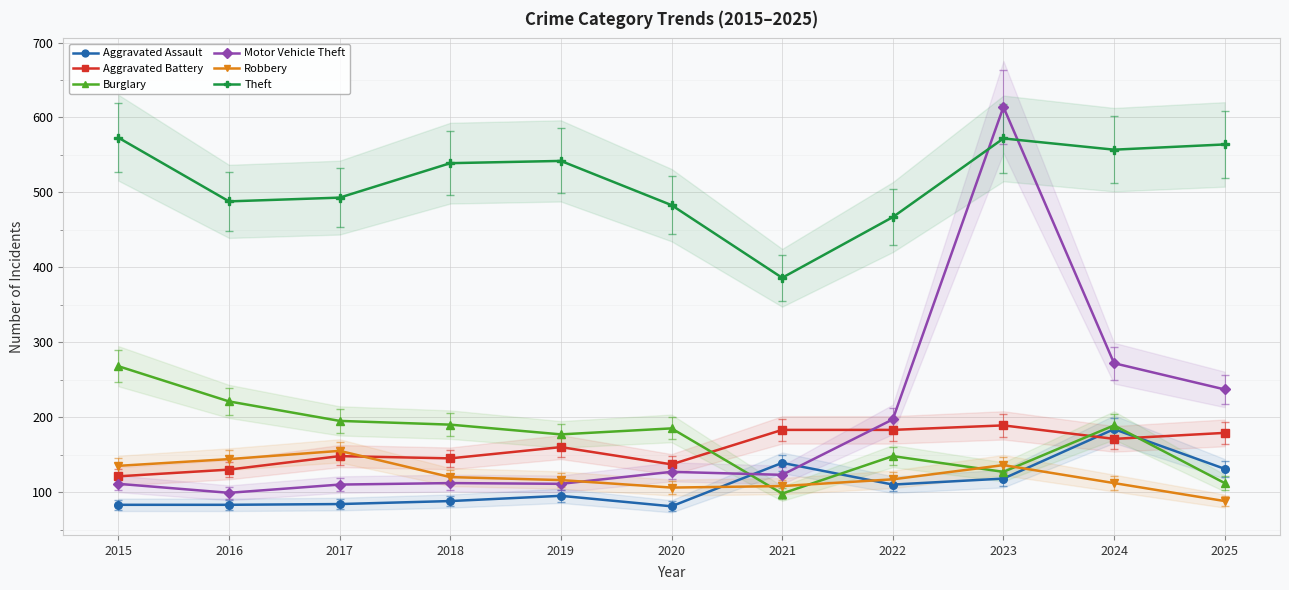

What is the lowest value of the Robbery series?

88